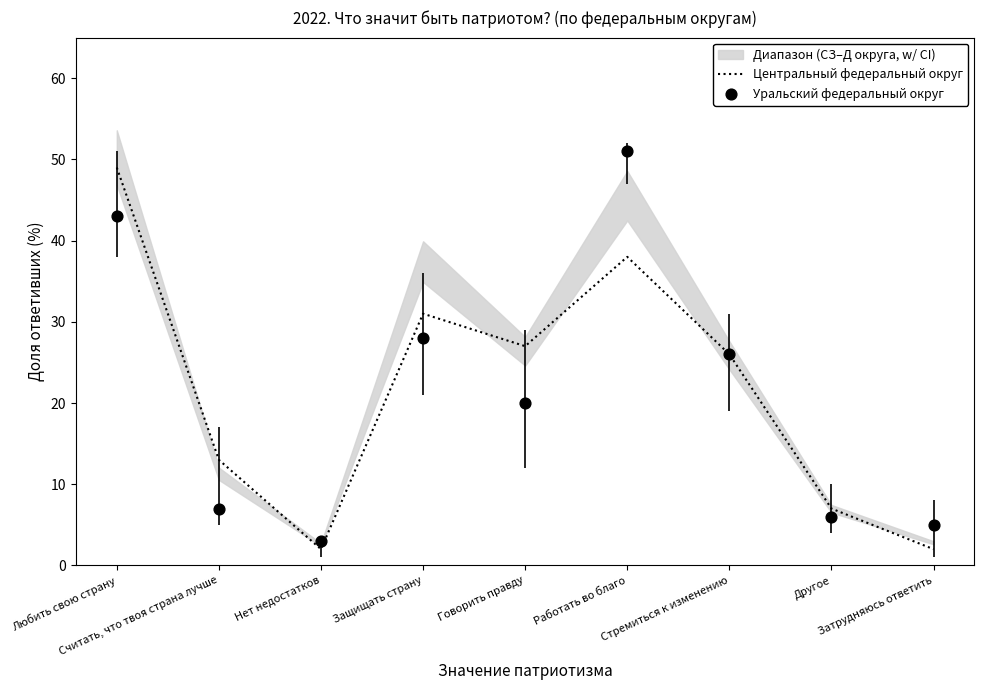

Which series contains the highest Y value?

Уральский федеральный округ